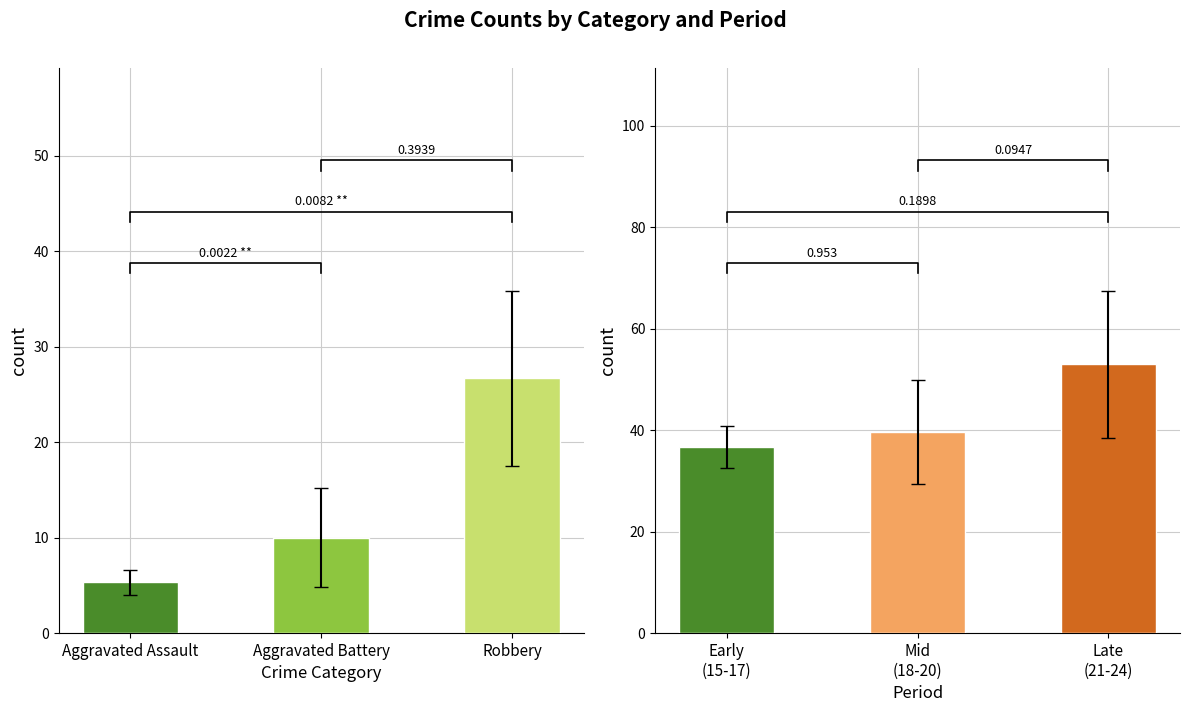

How many values in the Total series are below 39?

4